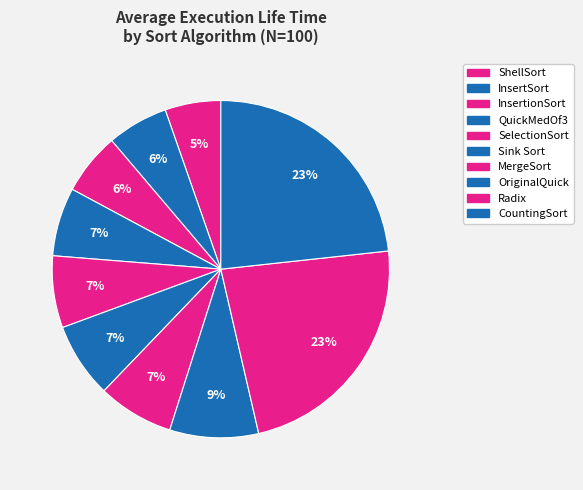

Approximately how many times larger is the value at InsertionSort compared to Radix?

0.3